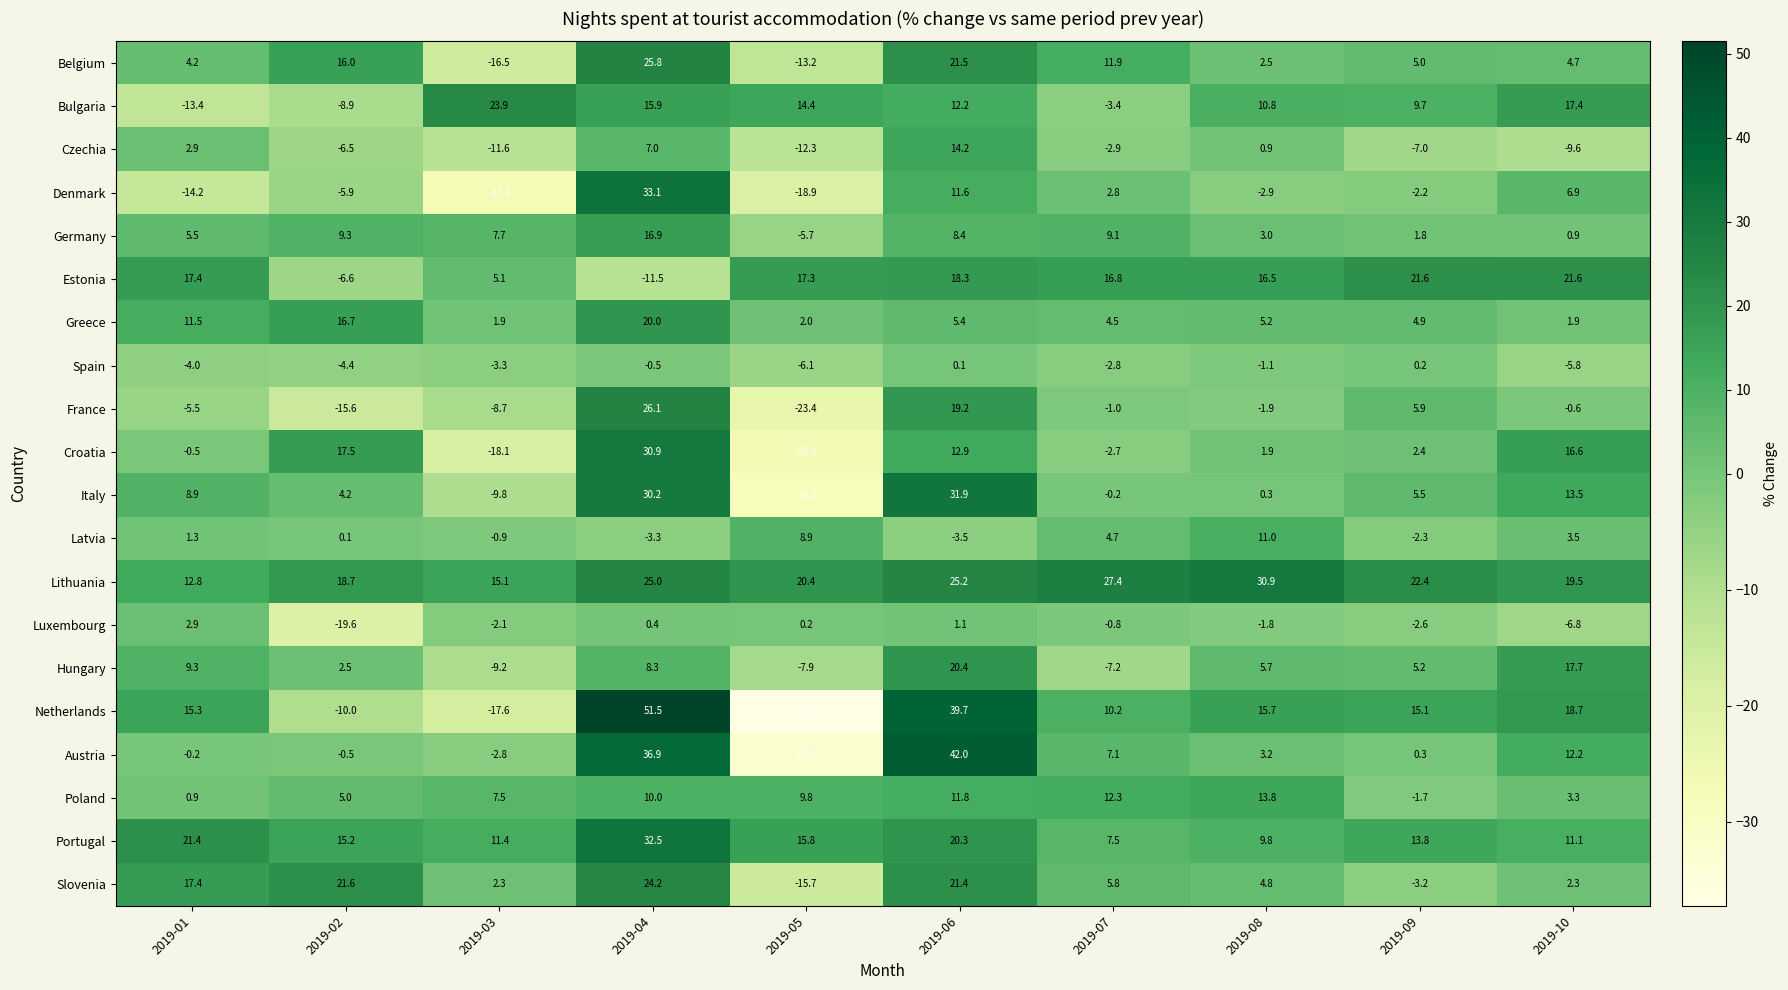

The value of Belgium at 2019-07 is 11.9. True or false?

True